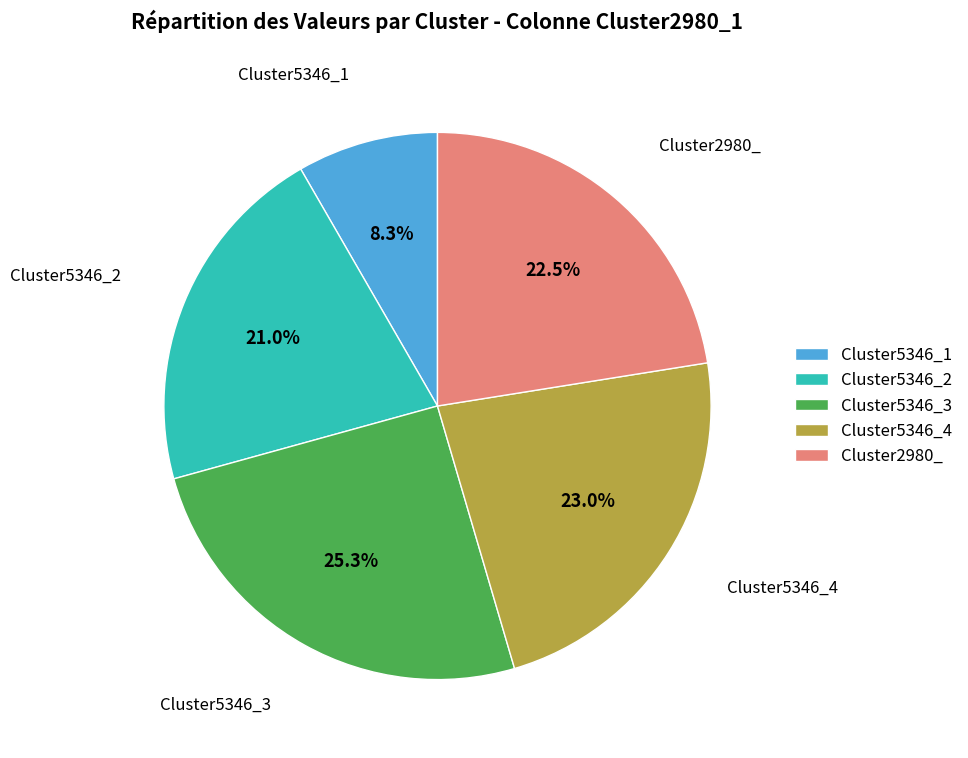

Which has a higher value, Cluster5346_1 or Cluster2980_?

Cluster2980_